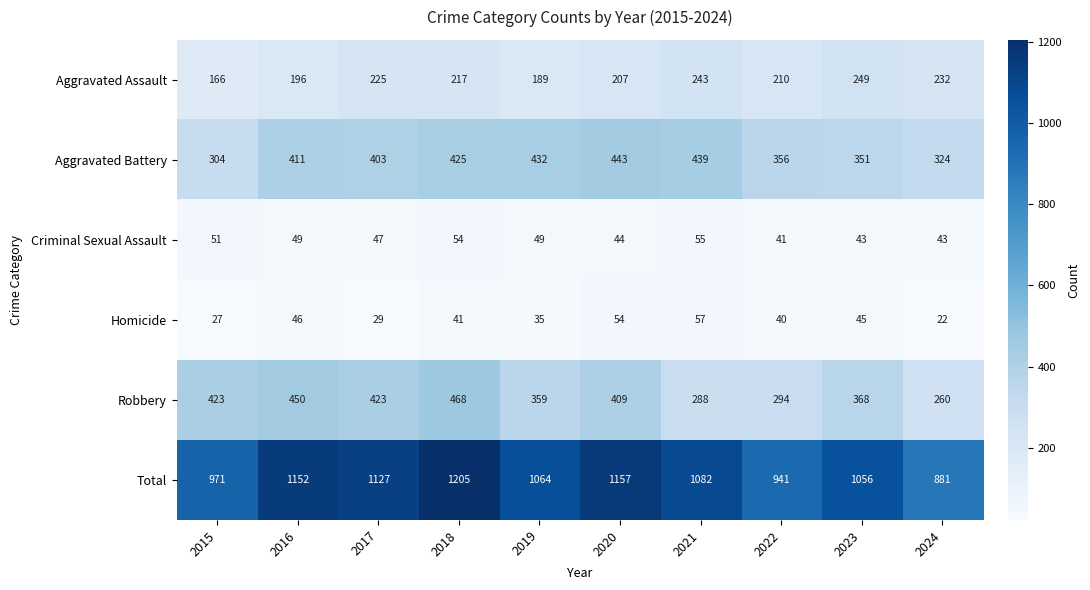

What is the total value across all series at 2020?

2314